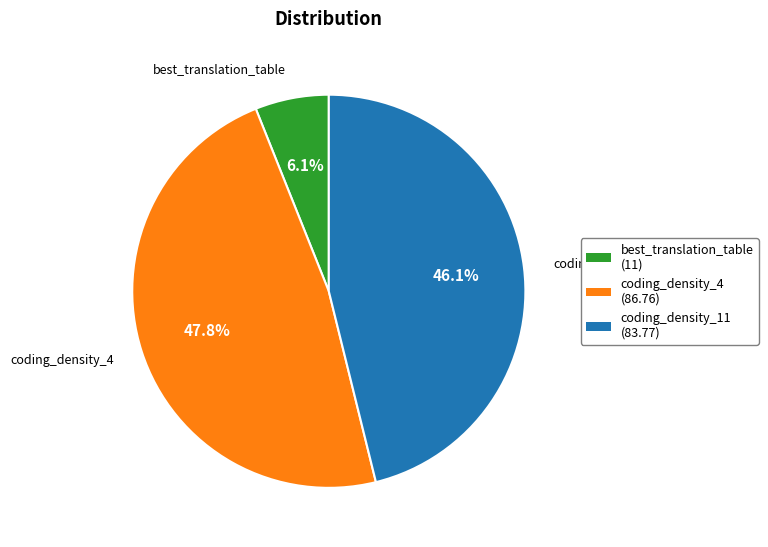

What is the ratio of the value at coding_density_4 to the value at coding_density_11?

1.0